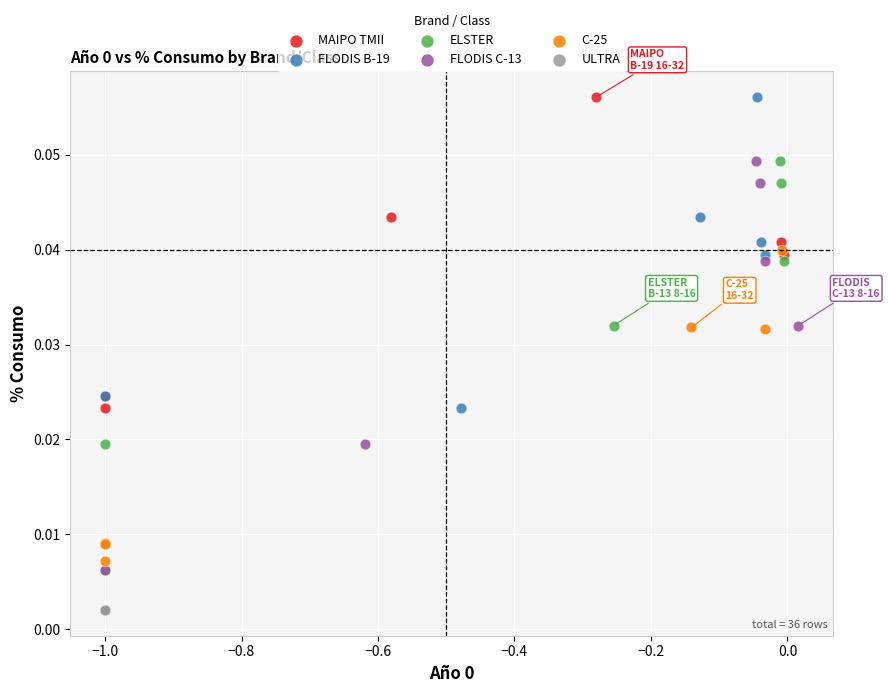

Which series contains the lowest Y value?

ULTRA